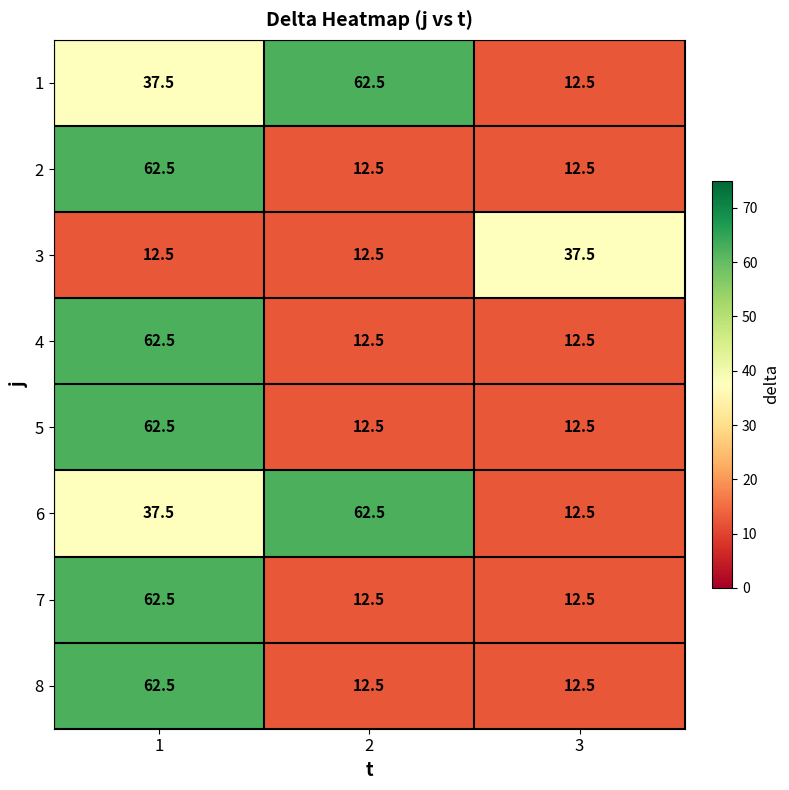

What is the sum of the 8 values at 1 and 3?

75.0